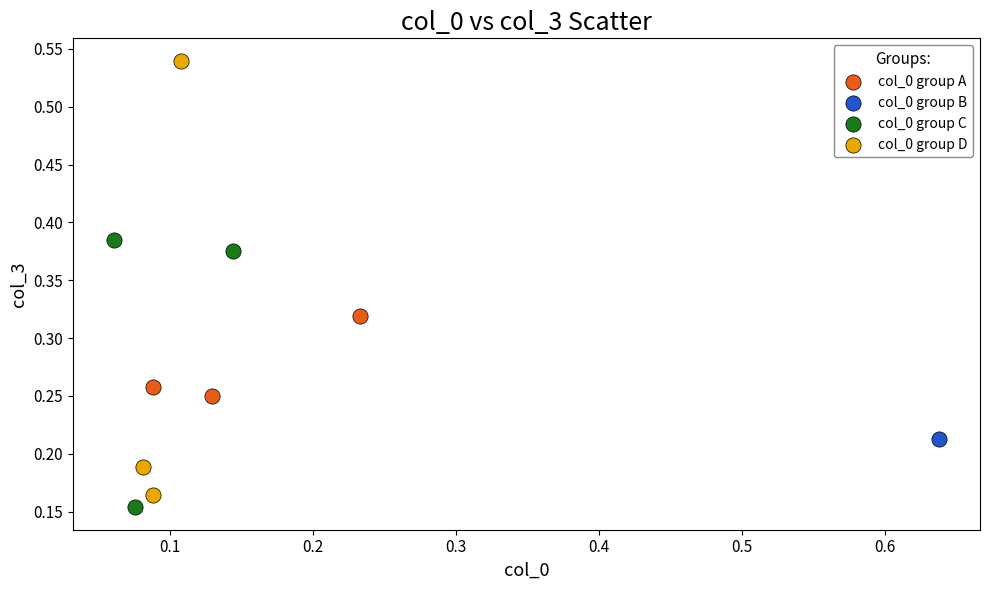

What are all the series names shown in the legend?

col_0 group A, col_0 group B, col_0 group C, col_0 group D